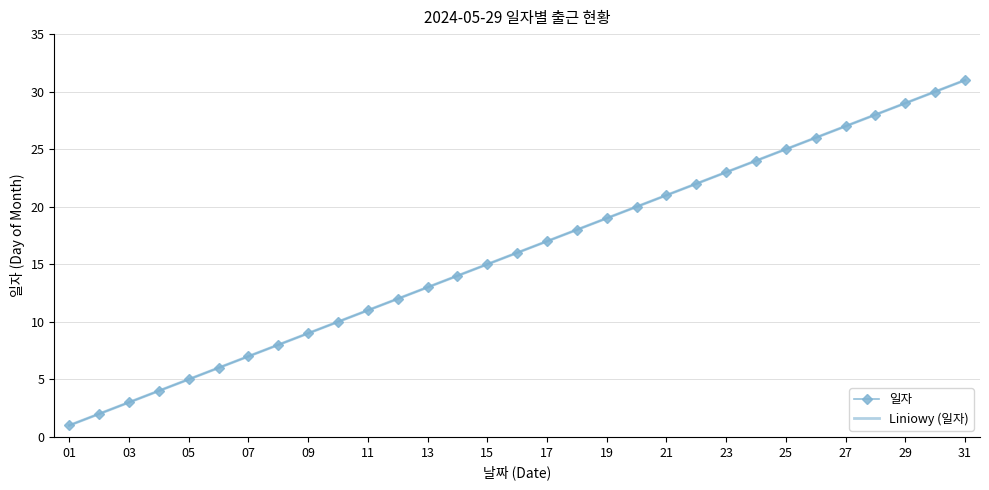

List the series in order of their peak value, lowest first.

일자, Liniowy (일자)